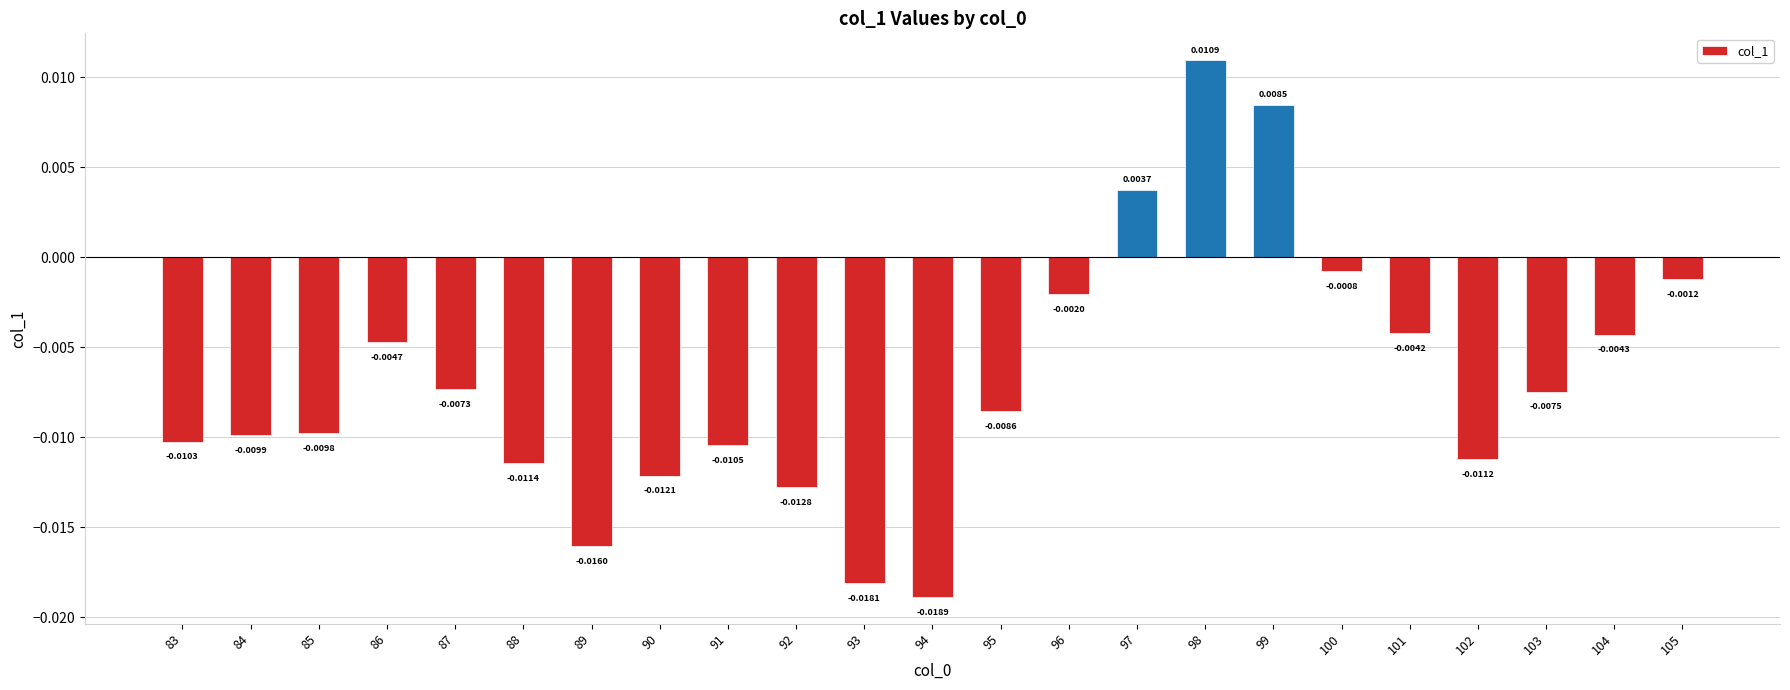

Rank the categories by value from highest to lowest.

98, 99, 97, 100, 105, 96, 101, 104, 86, 87, 103, 95, 85, 84, 83, 91, 102, 88, 90, 92, 89, 93, 94